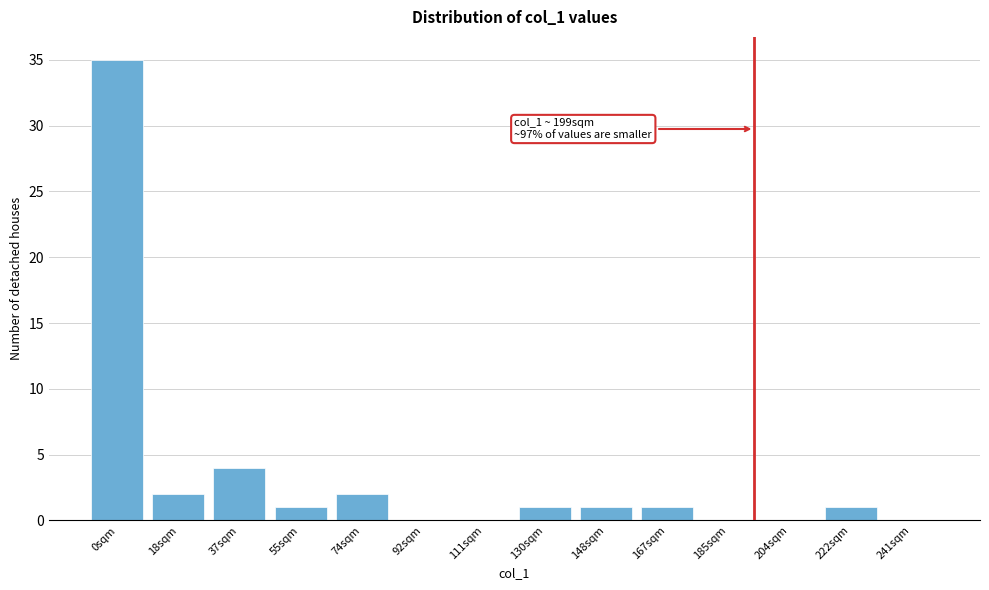

Reading left to right, what are all the values shown in this chart?

0sqm=35	18sqm=2	37sqm=4	55sqm=1	74sqm=2	92sqm=0	111sqm=0	130sqm=1	148sqm=1	167sqm=1	185sqm=0	204sqm=0	222sqm=1	241sqm=0